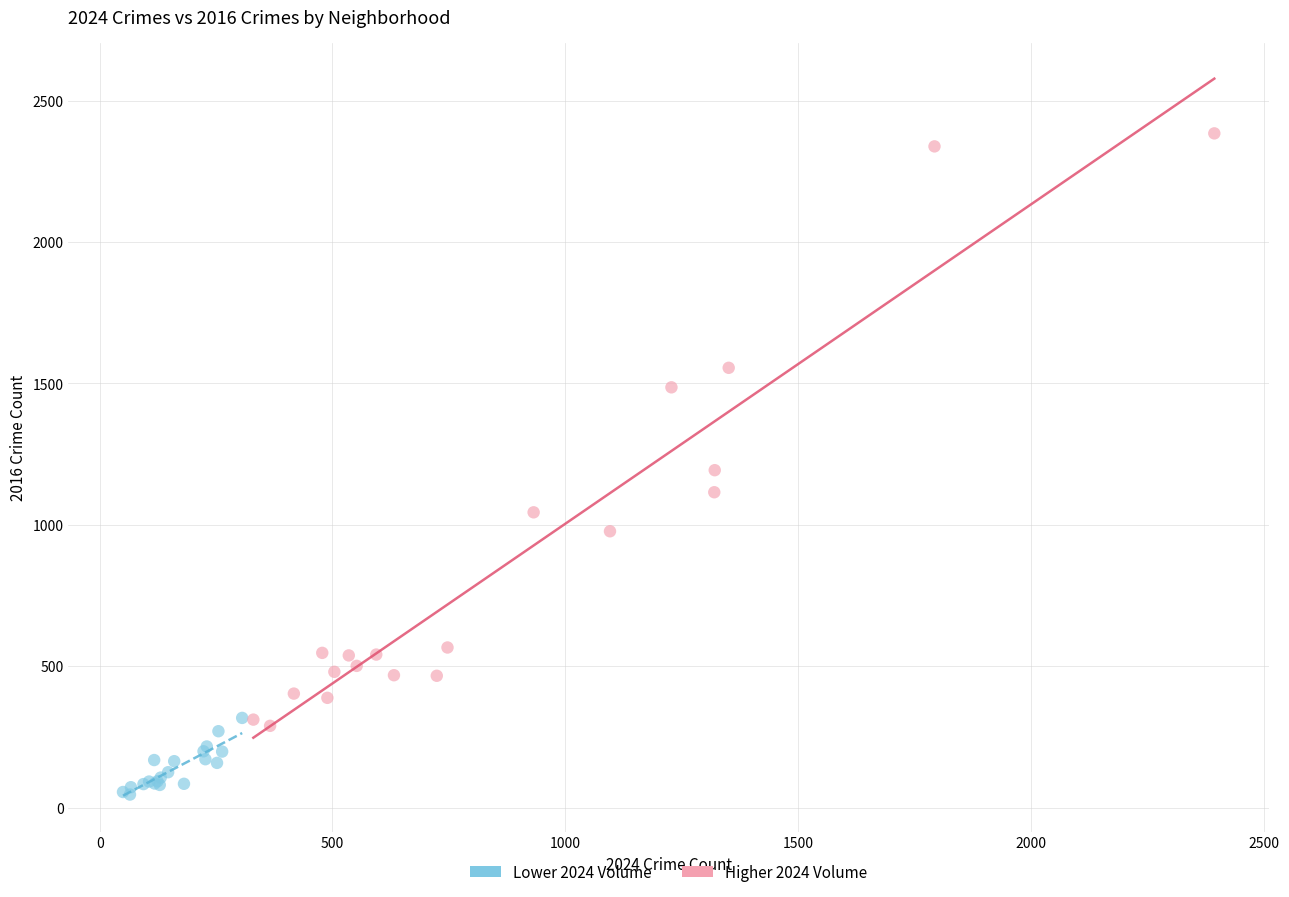

Which series contains the lowest Y value?

Lower 2024 Volume